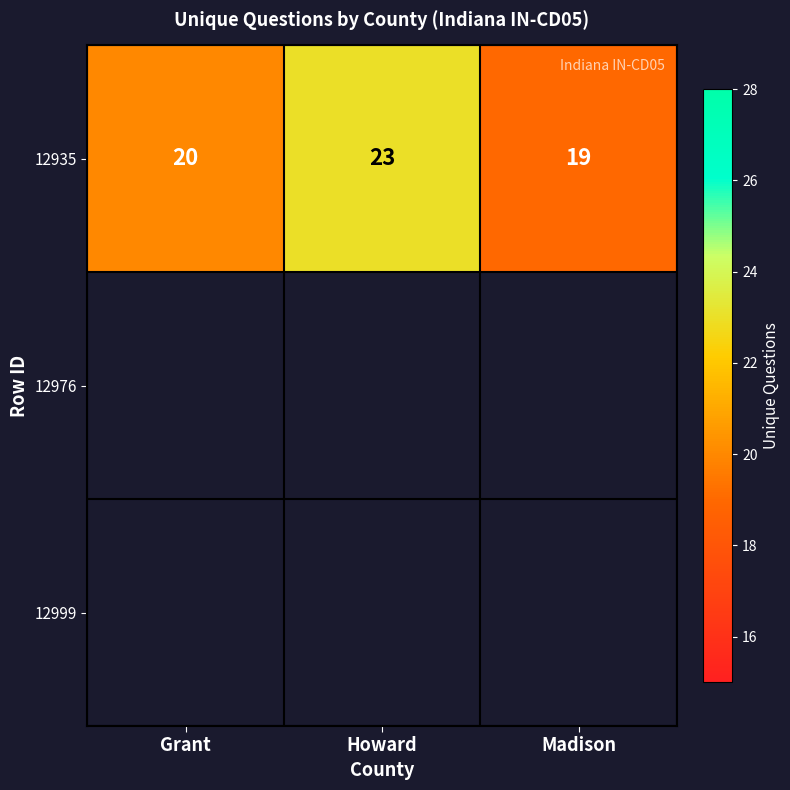

What is the change in value from Grant to Howard?

+3